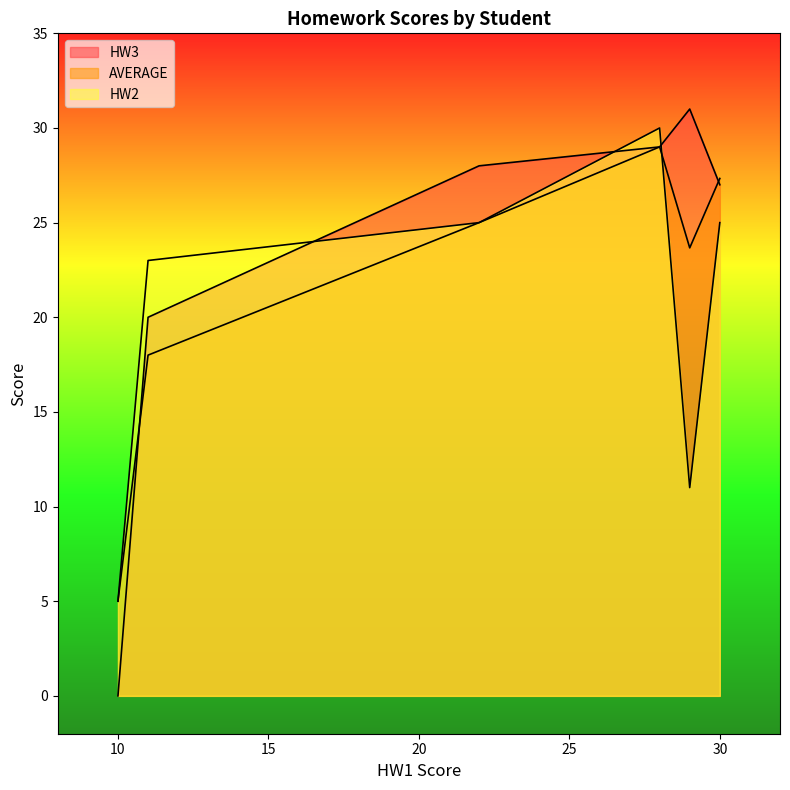

Does the chart have visible grid lines?

No